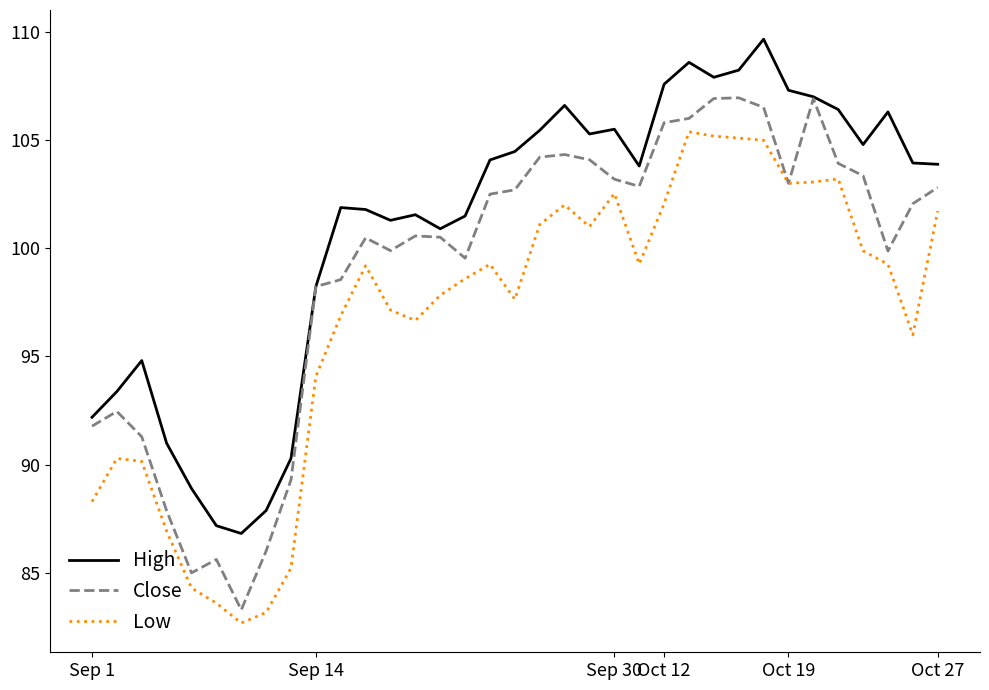

Rank the series by their average value, from highest to lowest.

High, Close, Low